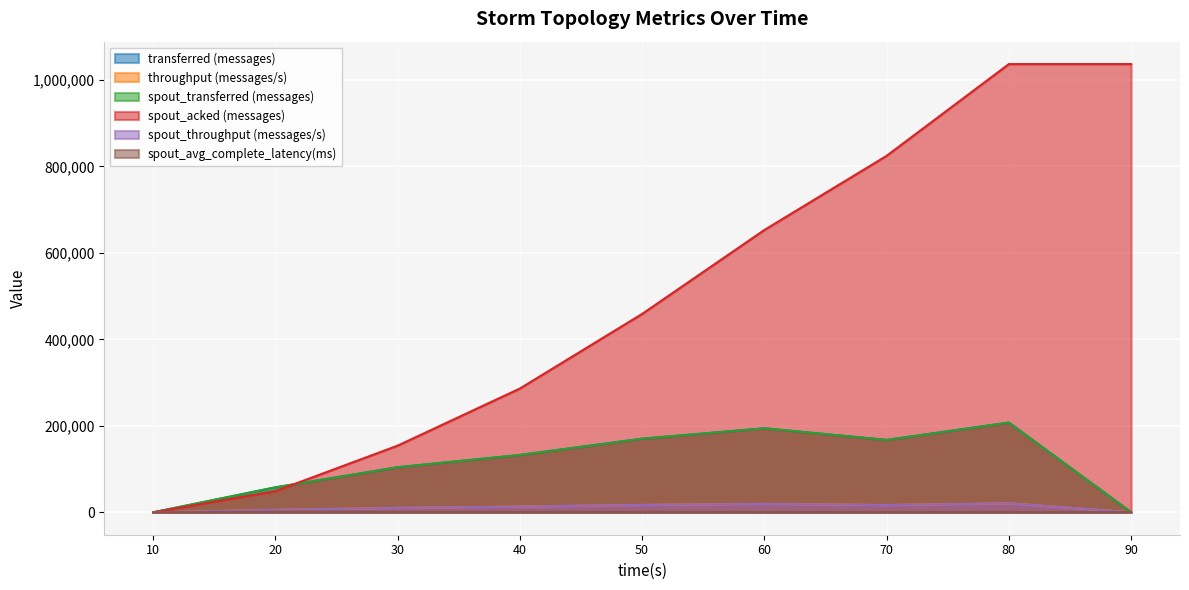

Is the value of spout_throughput (messages/s) at 60 greater than the value of throughput (messages/s) at 50?

Yes